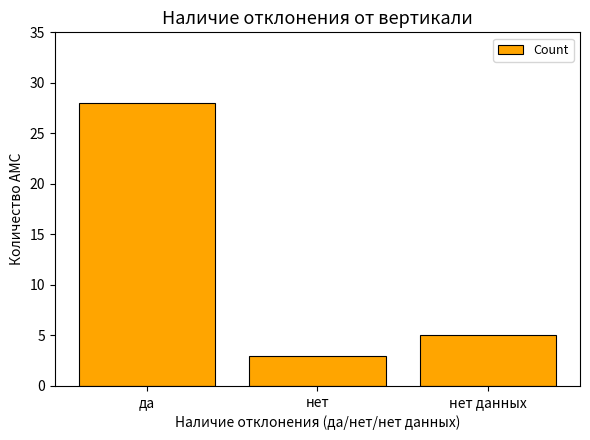

At which category does the chart reach its peak across all series?

да